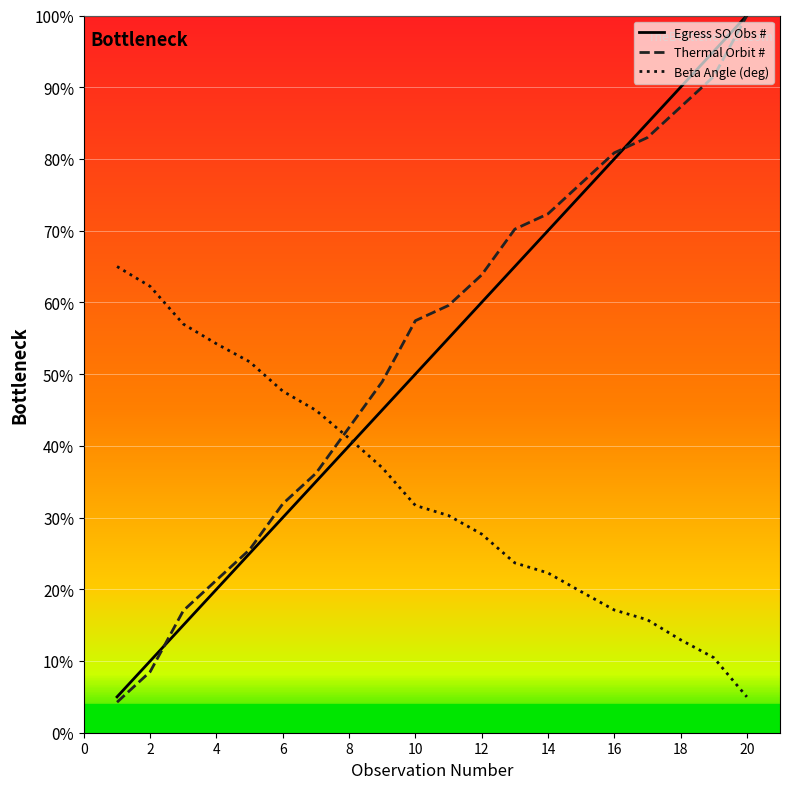

What is the minimum value shown in the chart?

4.3